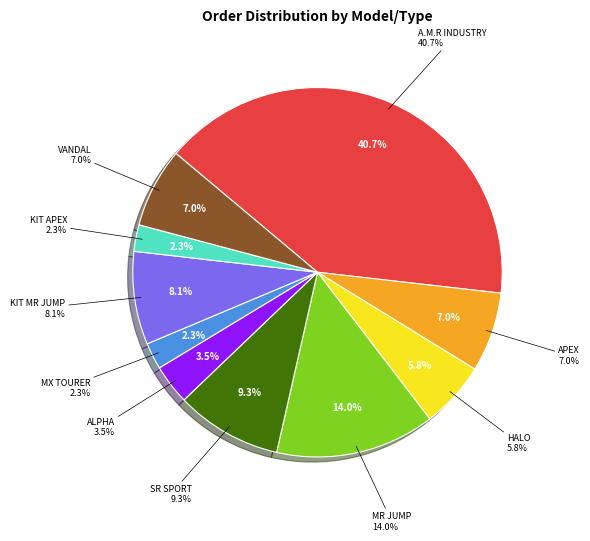

To the nearest percent, what percentage of the pie is KIT MR JUMP?

8%